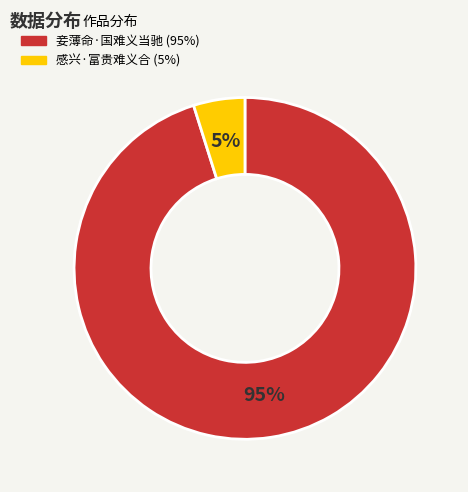

How many segments does this pie chart have?

2